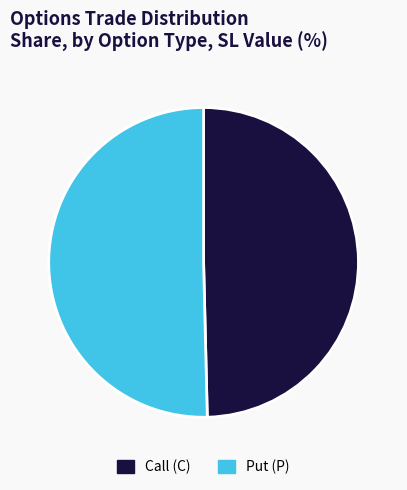

Is there a majority slice in this chart?

Yes